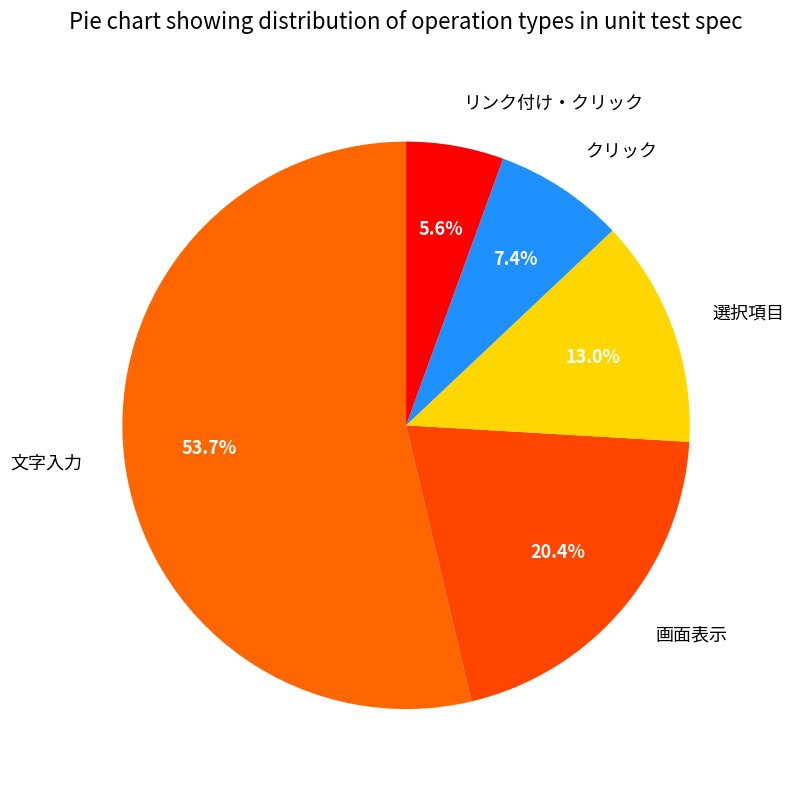

Does 文字入力 represent more than half of the total?

Yes